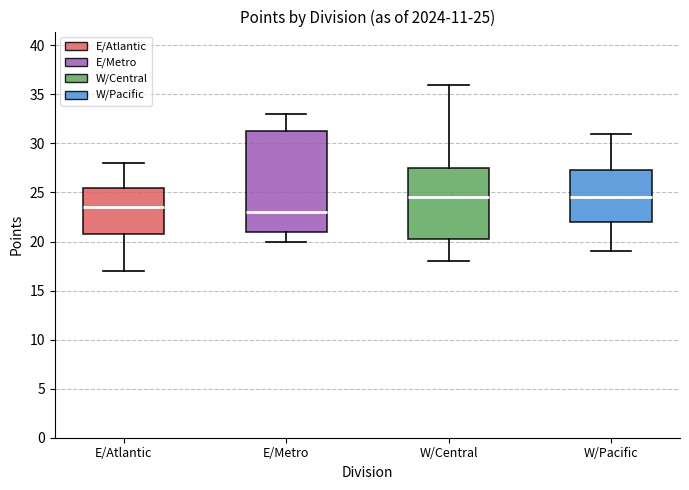

Comparing the boxes themselves (not the whiskers), which one is the tallest?

E/Metro